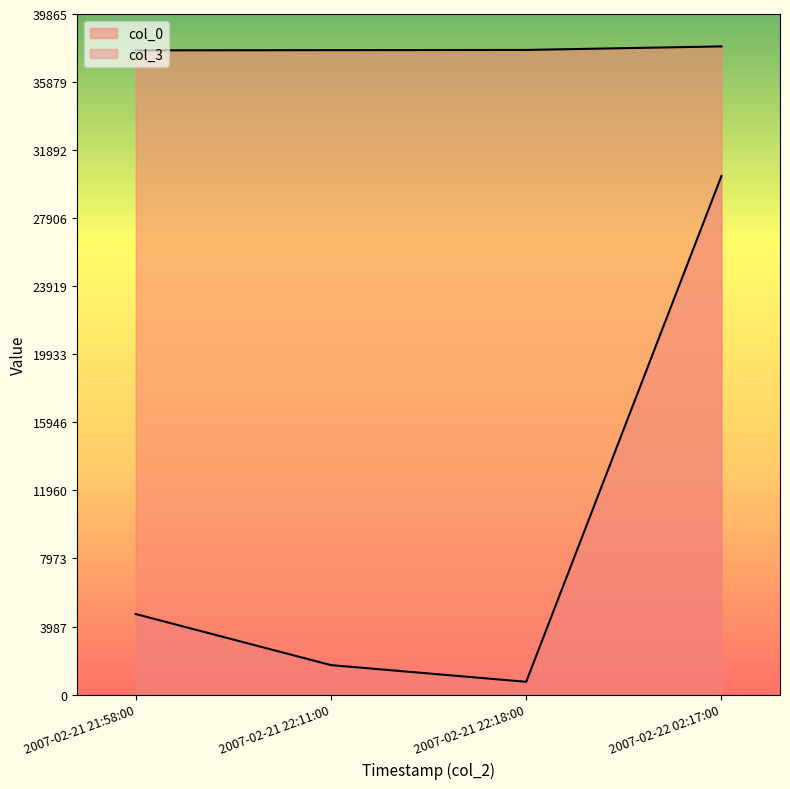

True or false: col_3 and col_0 intersect in this chart.

False